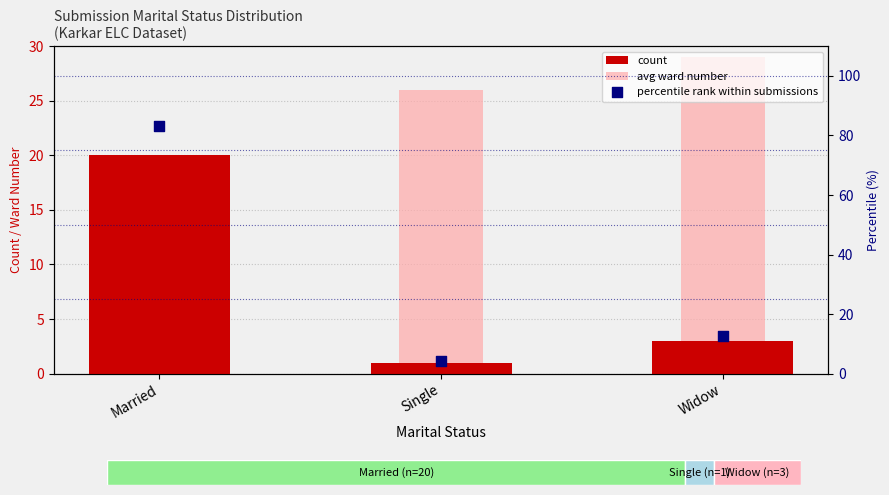

Which series reaches the minimum Y coordinate?

count